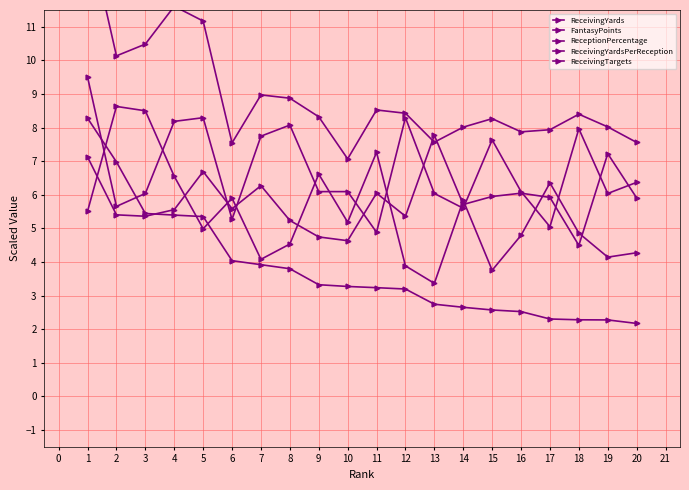

What is the sum of all ReceivingTargets values?

134.9